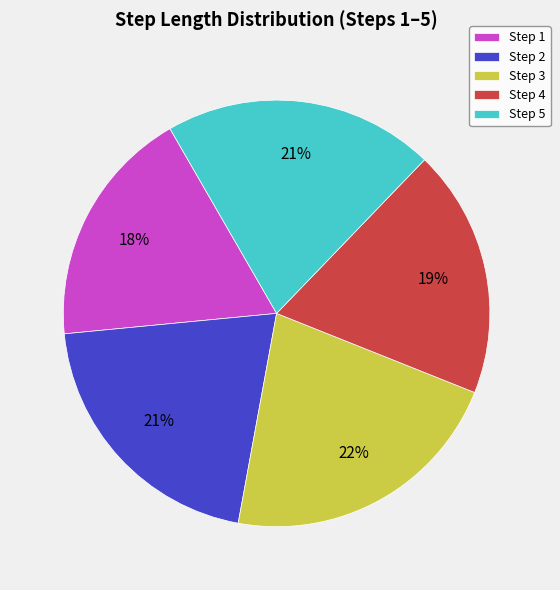

To the nearest percent, what is the average slice percentage?

20%